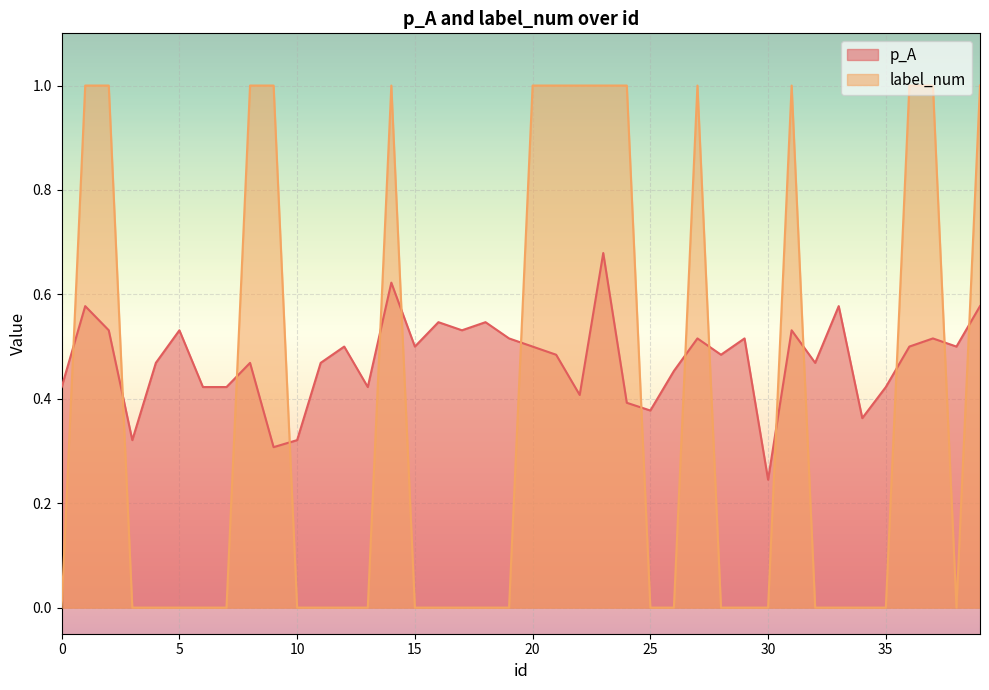

What are all the series names shown in the legend?

p_A, label_num